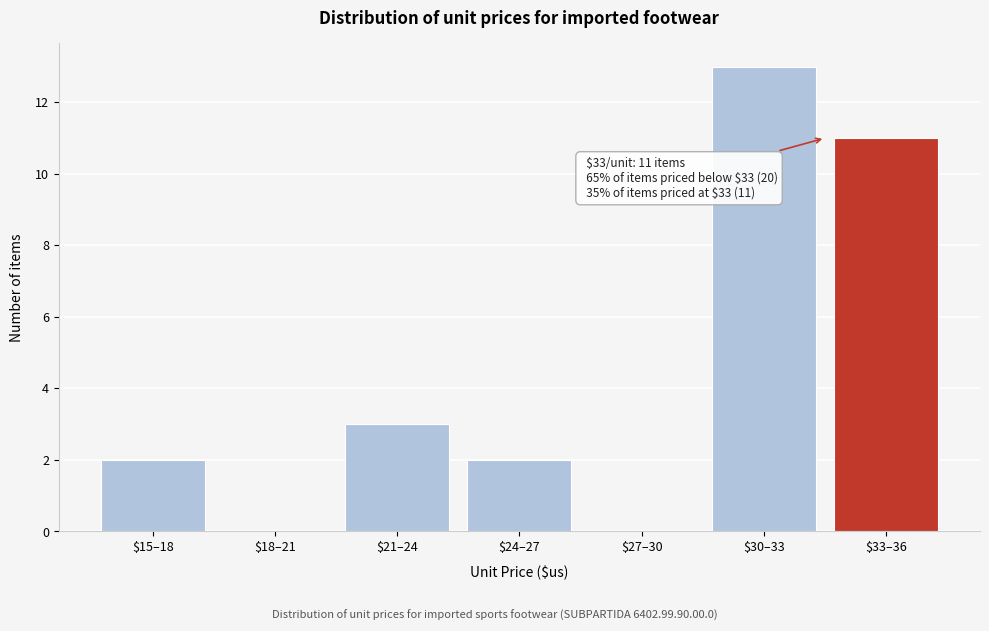

Which label corresponds to the largest value in the chart?

$30–33